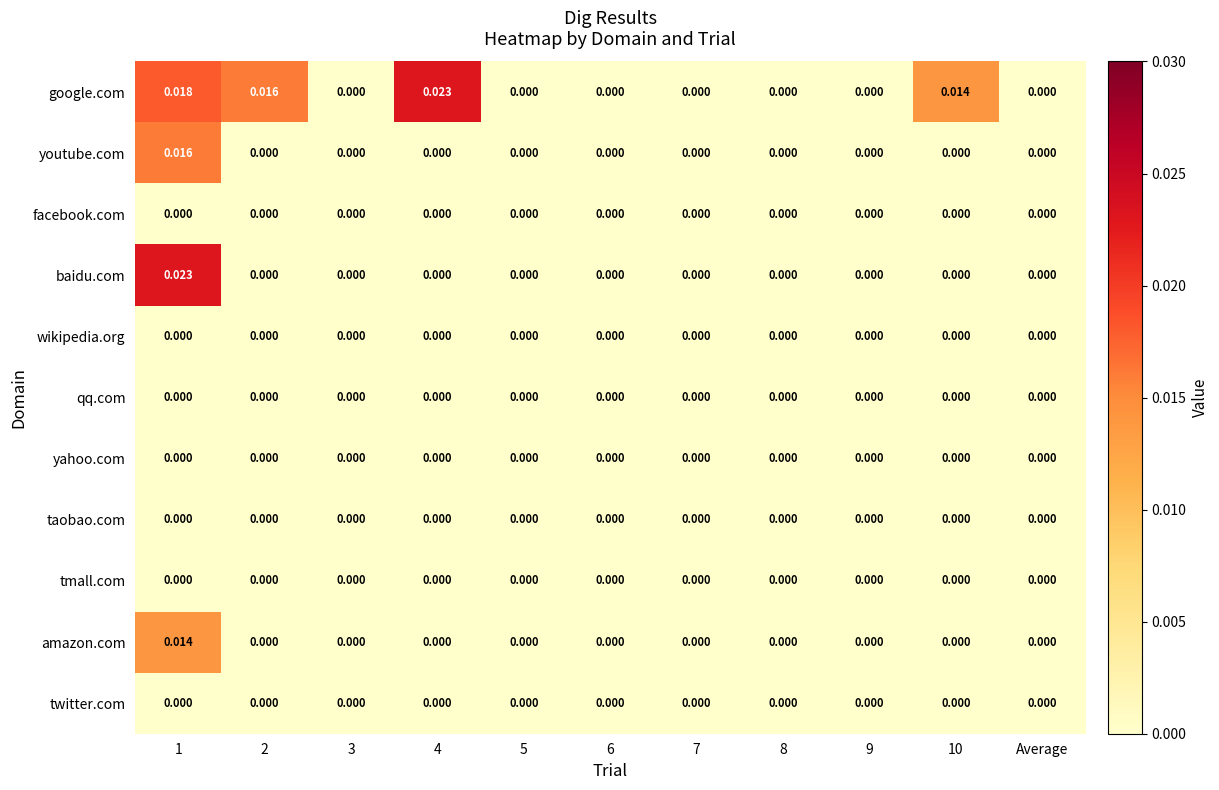

Between 2 and 10, which series saw the biggest shift?

google.com